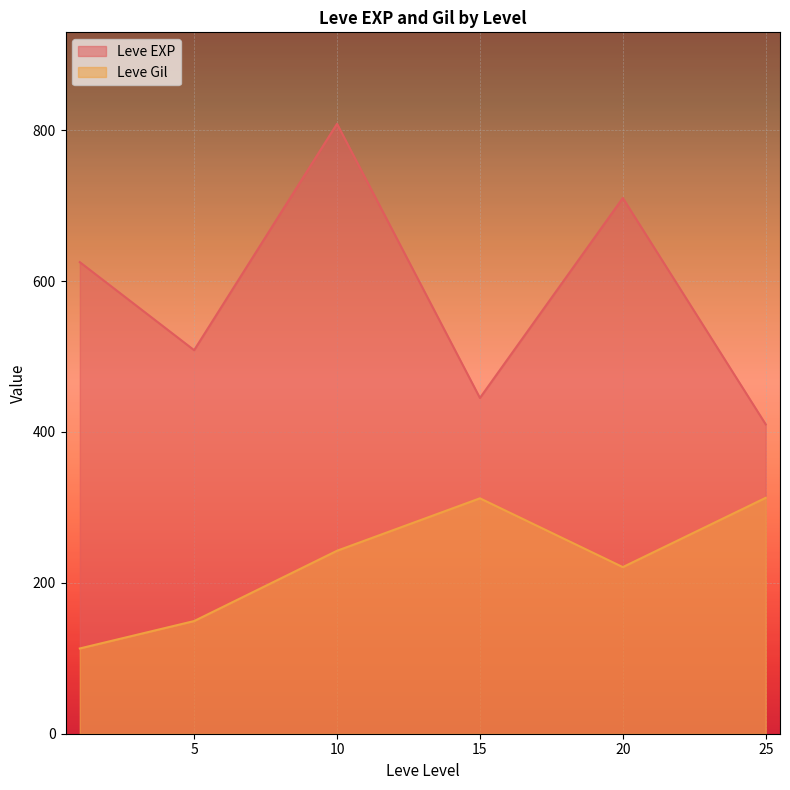

After their last crossing, which series has the higher values: Leve EXP or Leve Gil?

Leve EXP